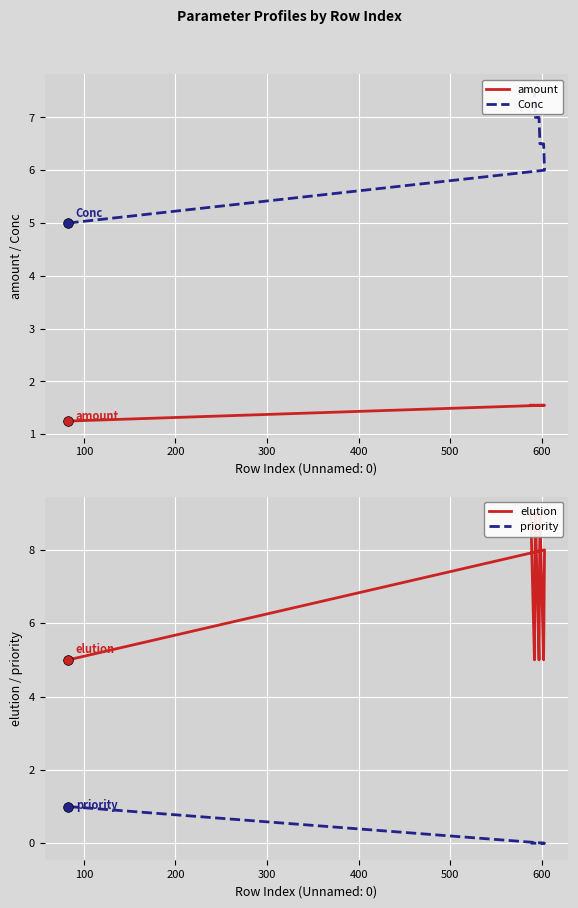

What is the minimum value for elution?

5.0